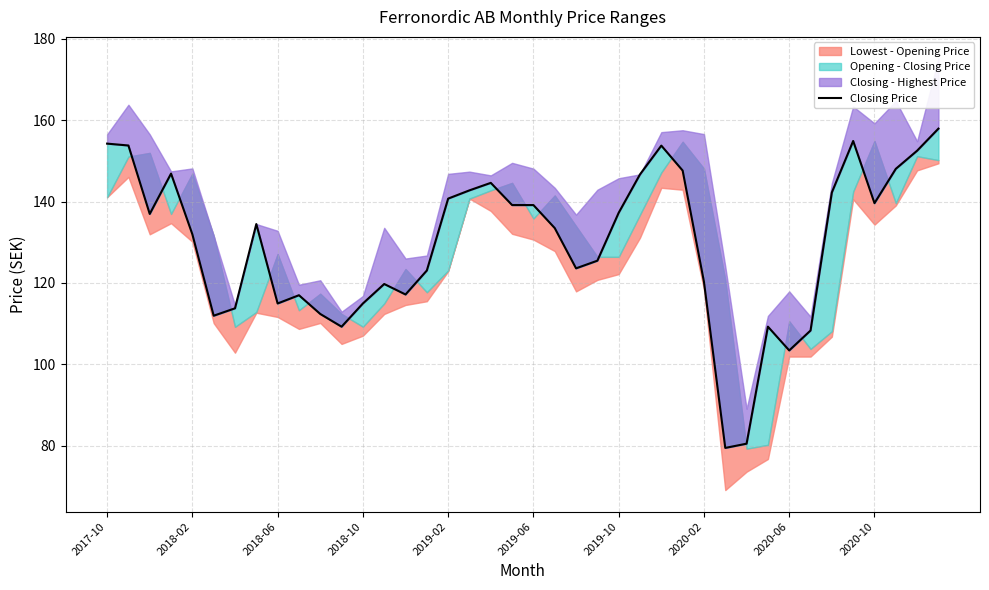

What is the smallest value displayed?

79.4